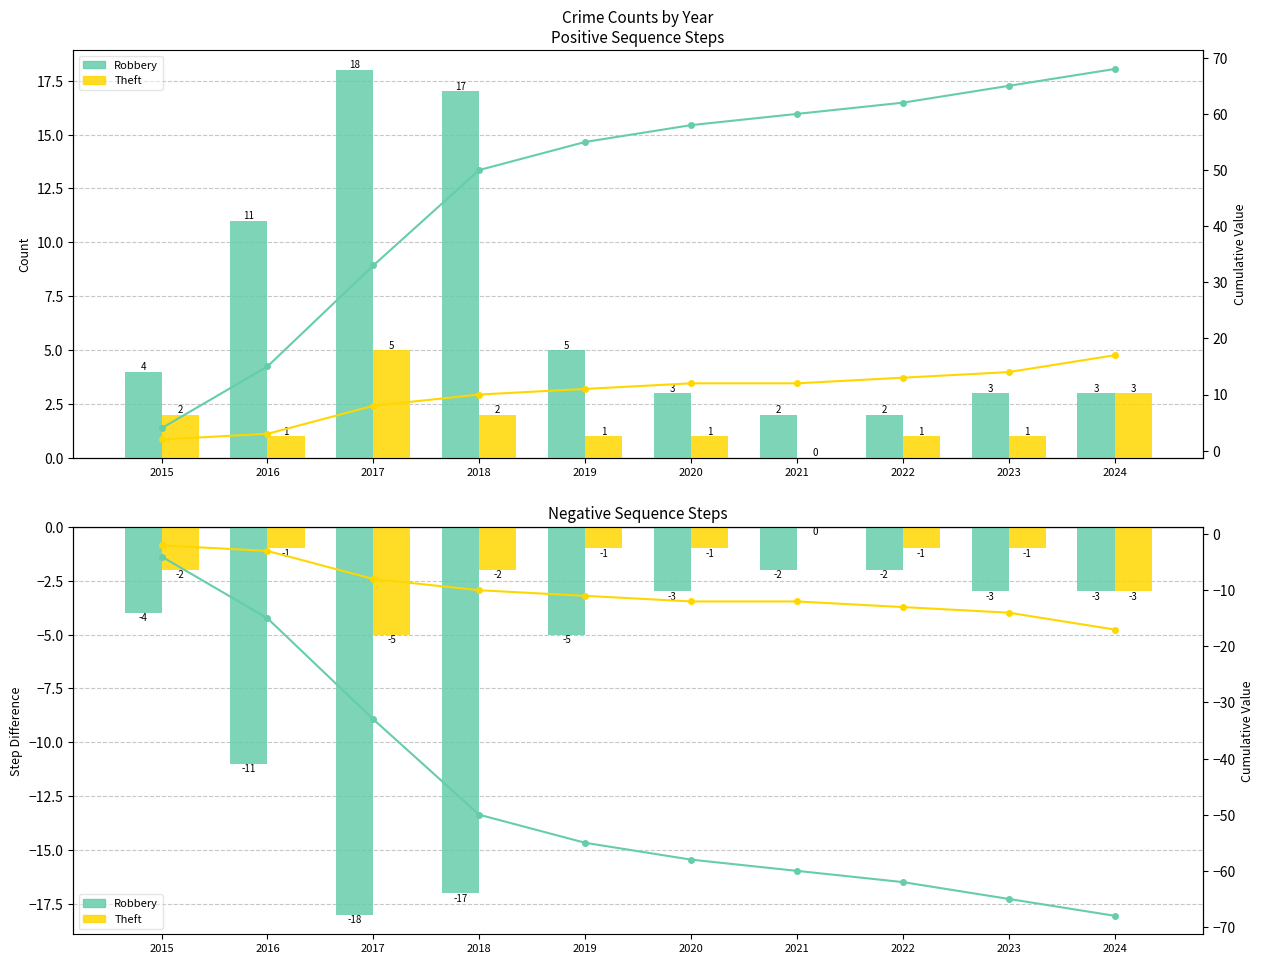

List the series in order of their peak value, highest first.

Robbery, Theft